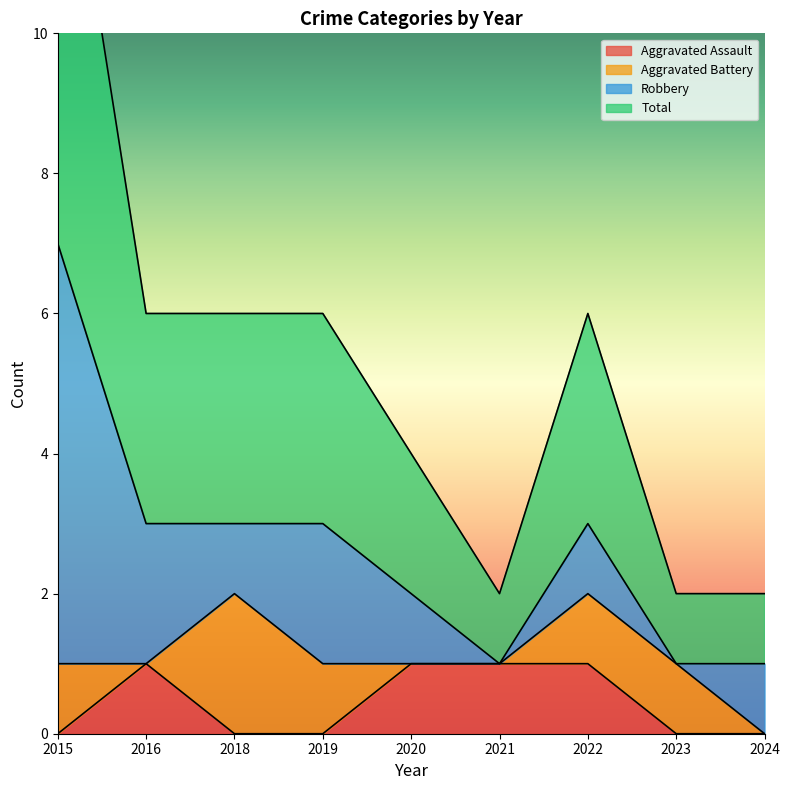

What is the difference between the maximum and minimum values in the Aggravated Assault series?

1